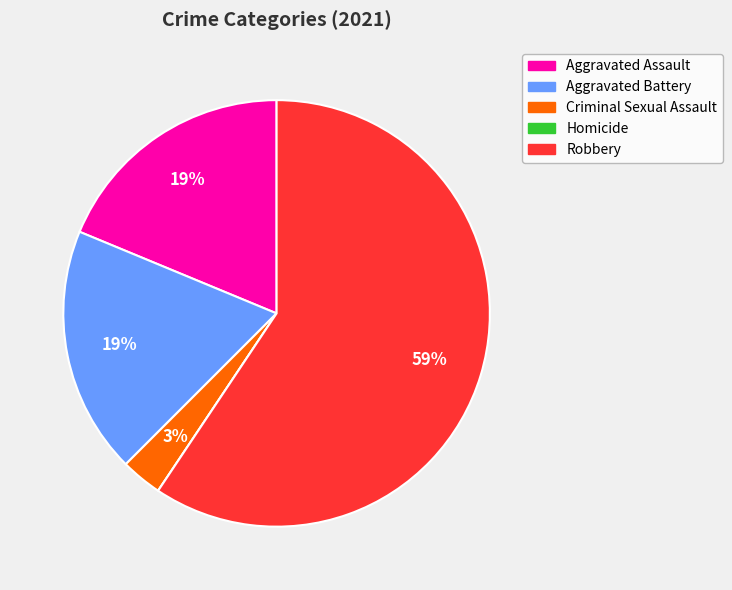

To the nearest percent, what is the difference between the largest and smallest slice percentages?

59%